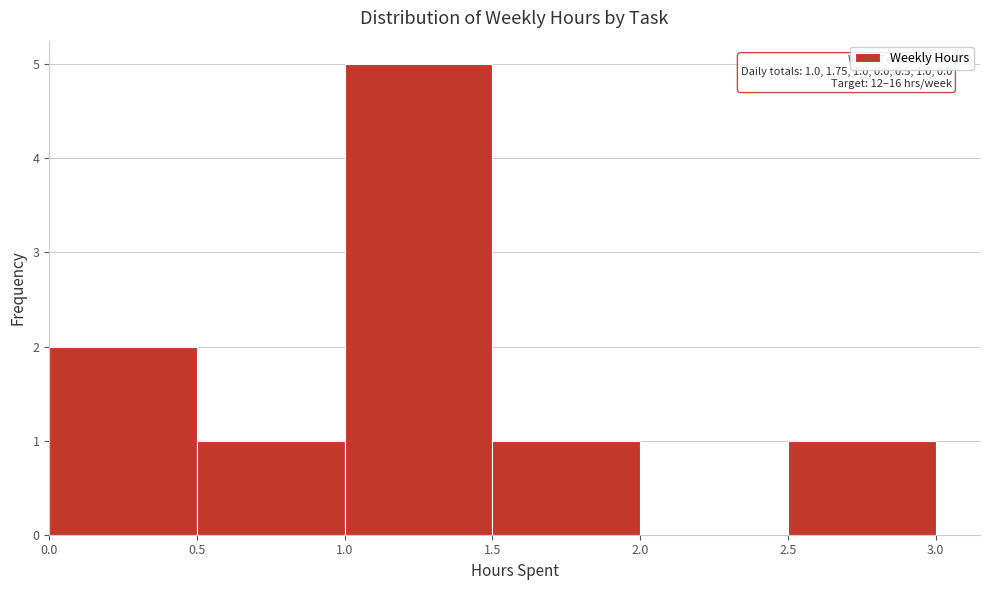

Which range on the x-axis has the tallest bar?

1.0 to 1.5